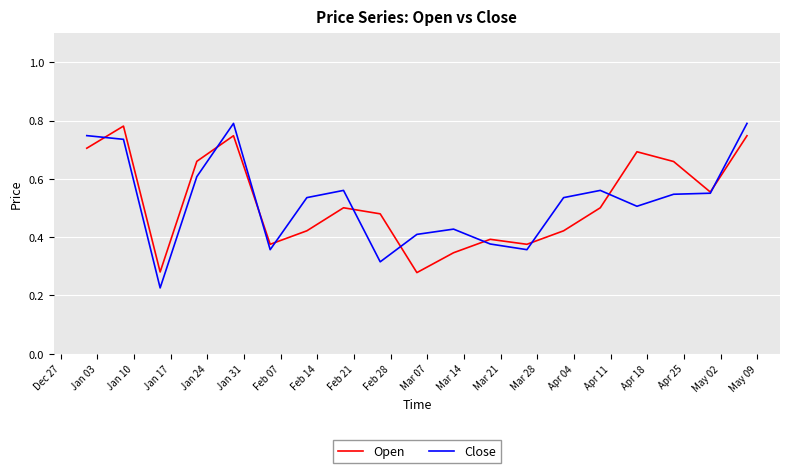

Which series has the widest spread of values?

Close